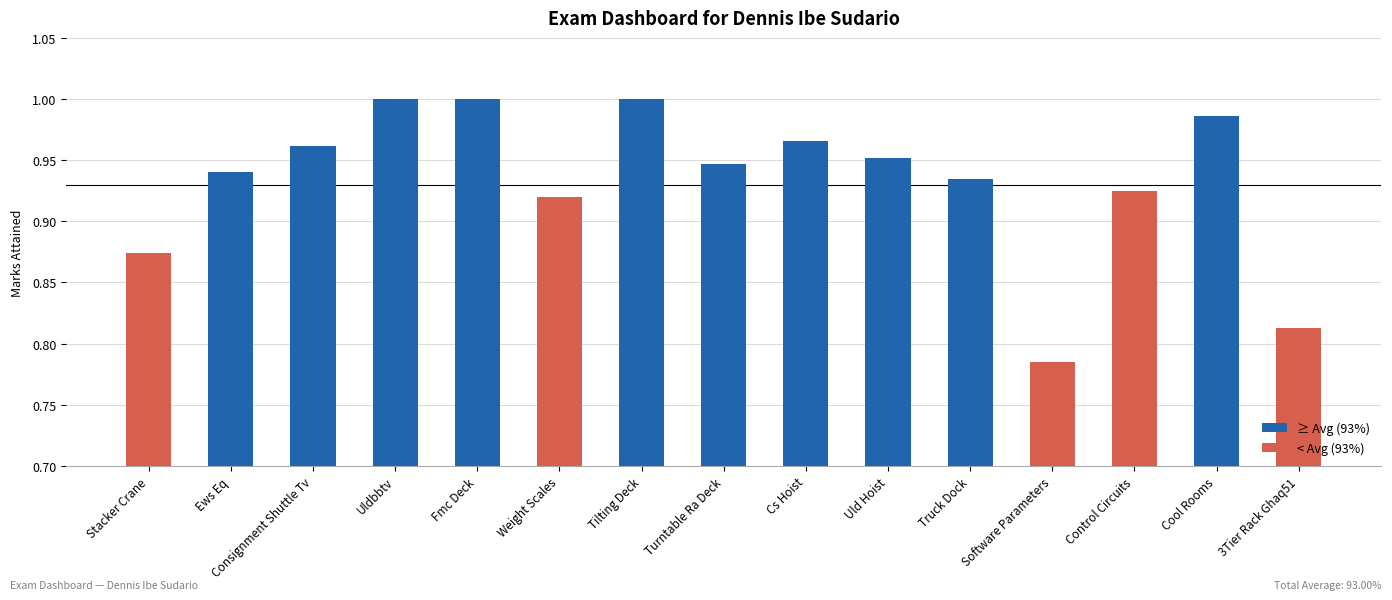

How many data points does each series have?

15